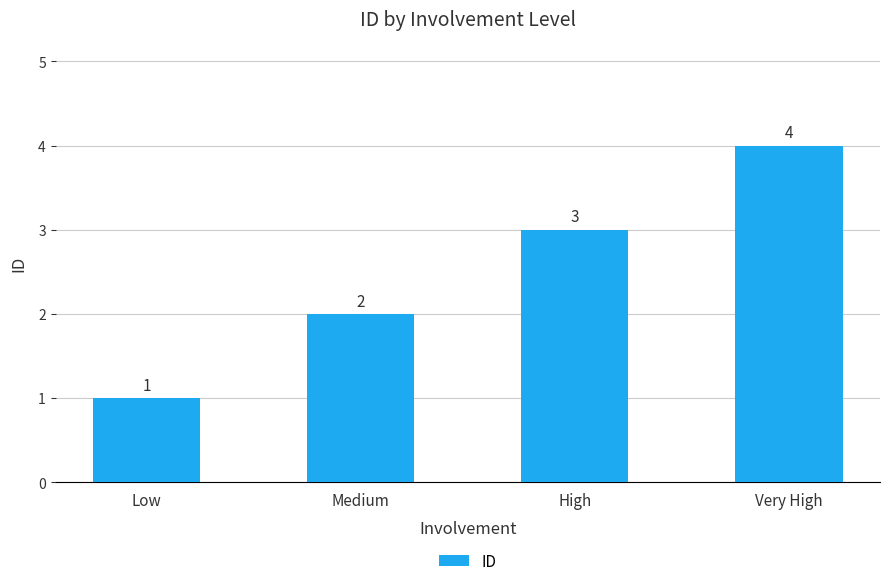

Approximately how many times larger is the value at Very High compared to High?

1.3